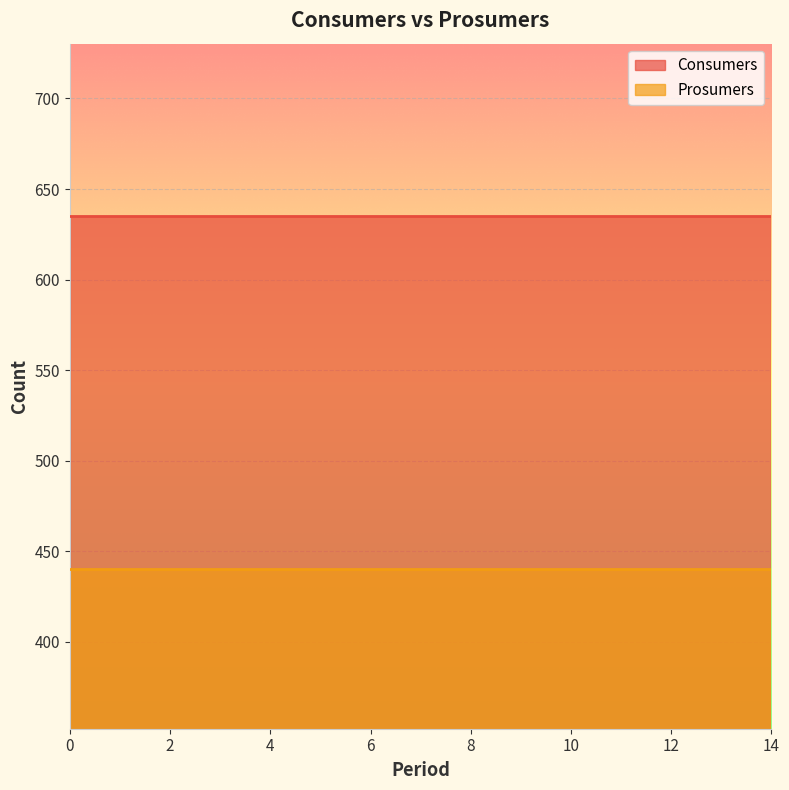

What is the difference between the highest and lowest values at 5?

195